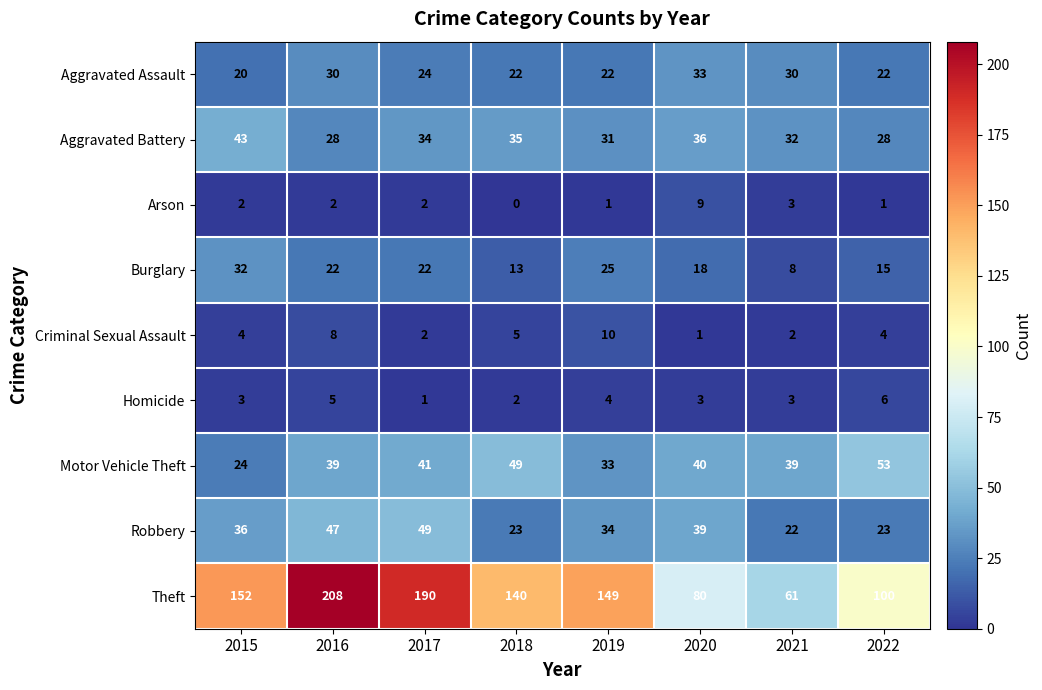

At which category is the sum across all series the highest?

2016